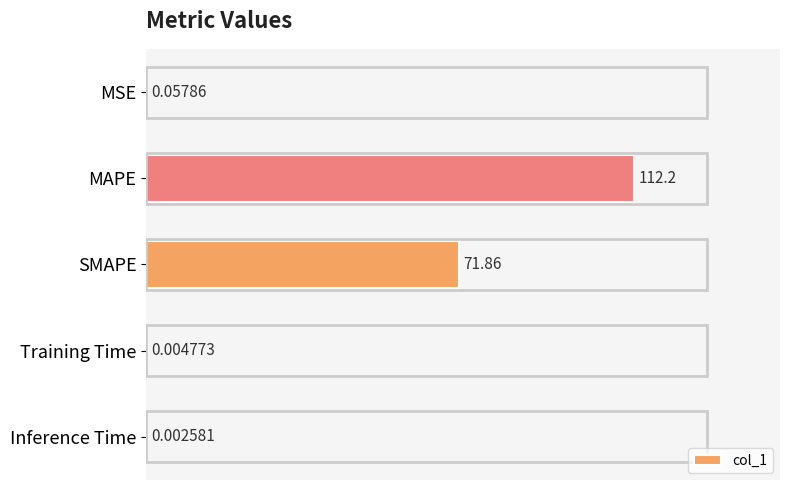

Between MSE and Training Time, which is larger?

MSE